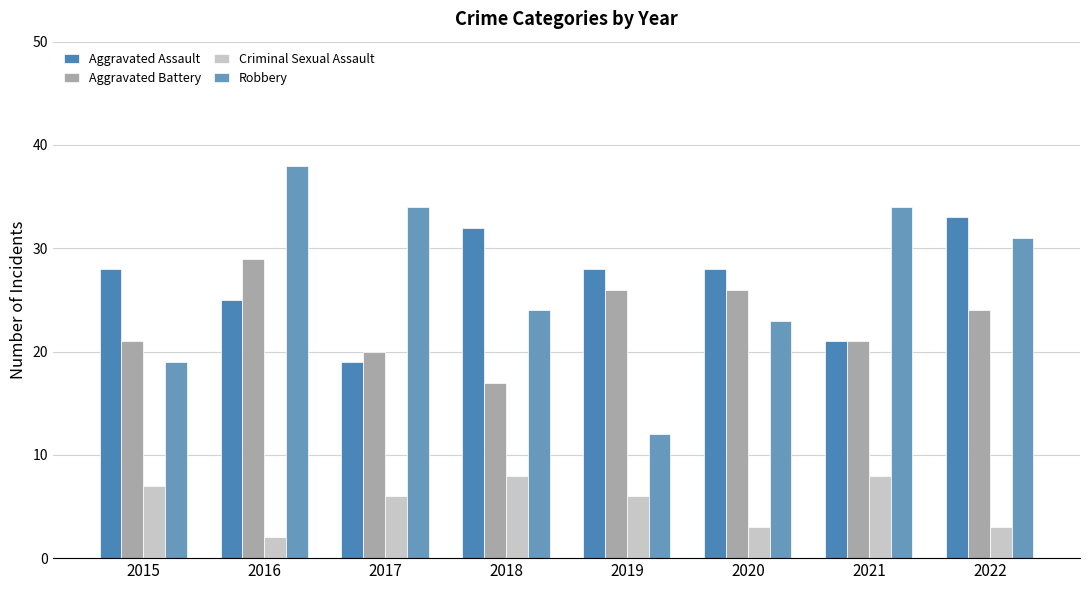

At how many categories does at least one series exceed 20?

8